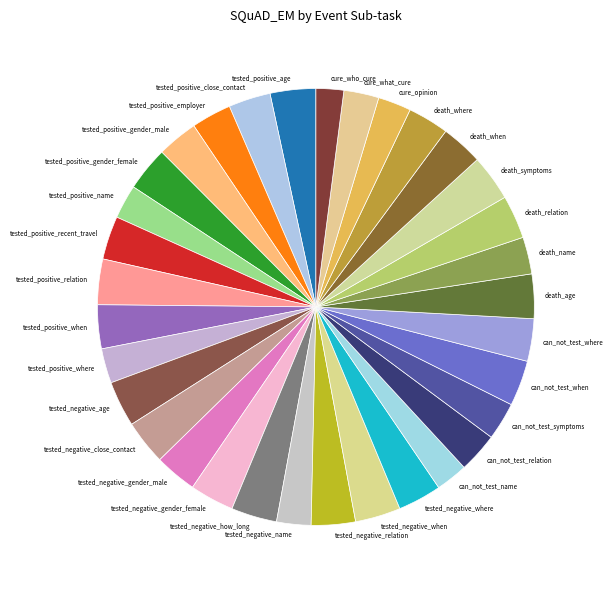

Does tested_positive_close_contact account for over 50% of the chart?

No